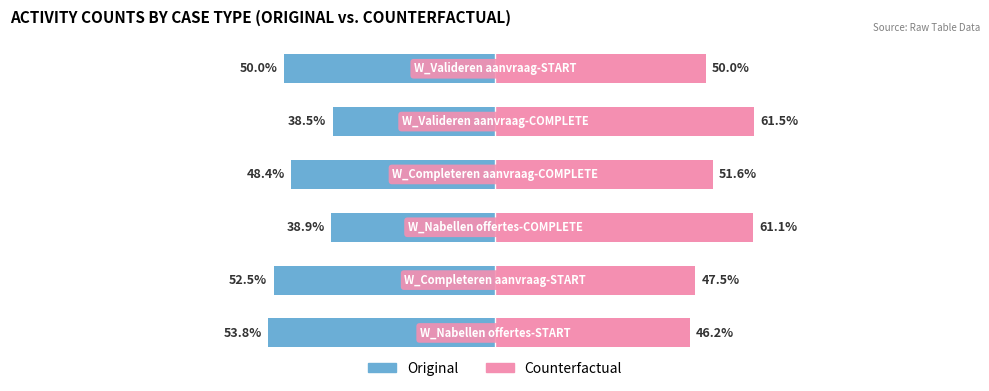

Does the chart contain stacked bars?

No